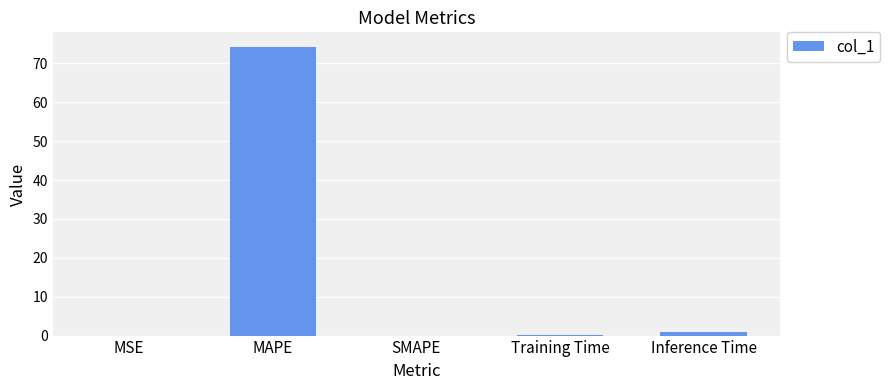

What is the sum of all values?

75.4